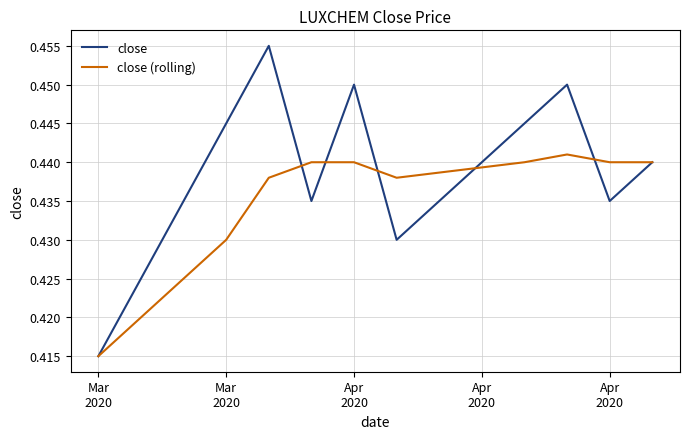

List the series in order of their peak value, lowest first.

close (rolling), close